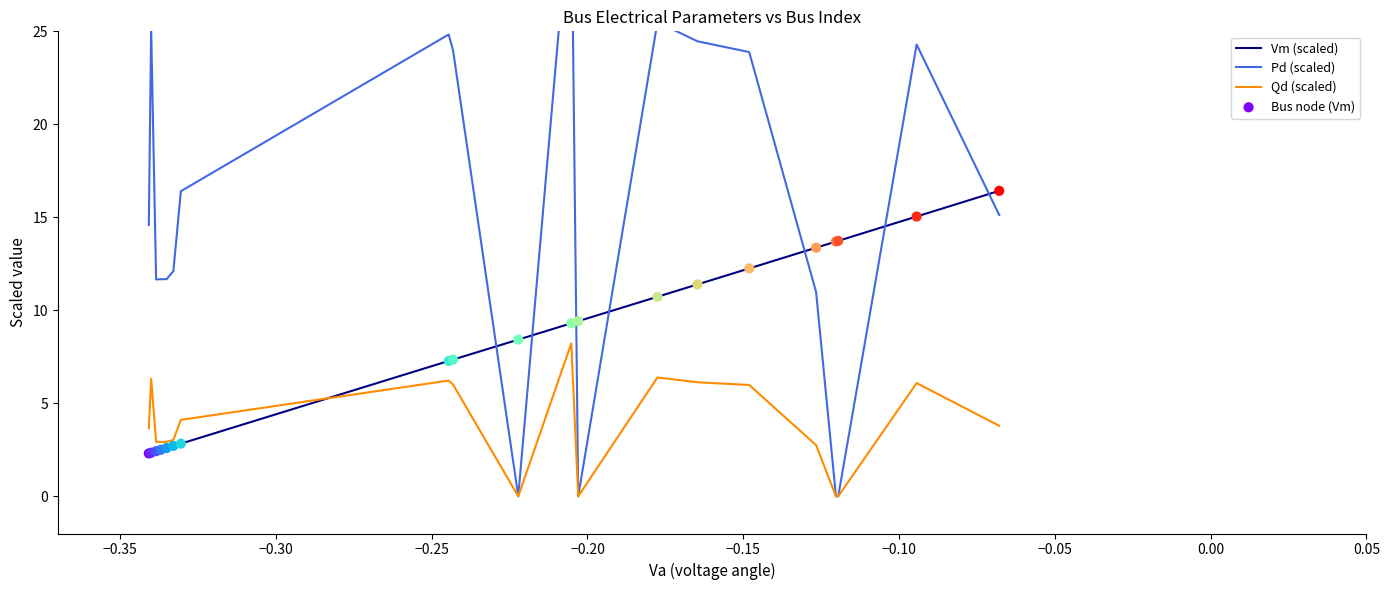

At how many categories does at least one series exceed 18?

8